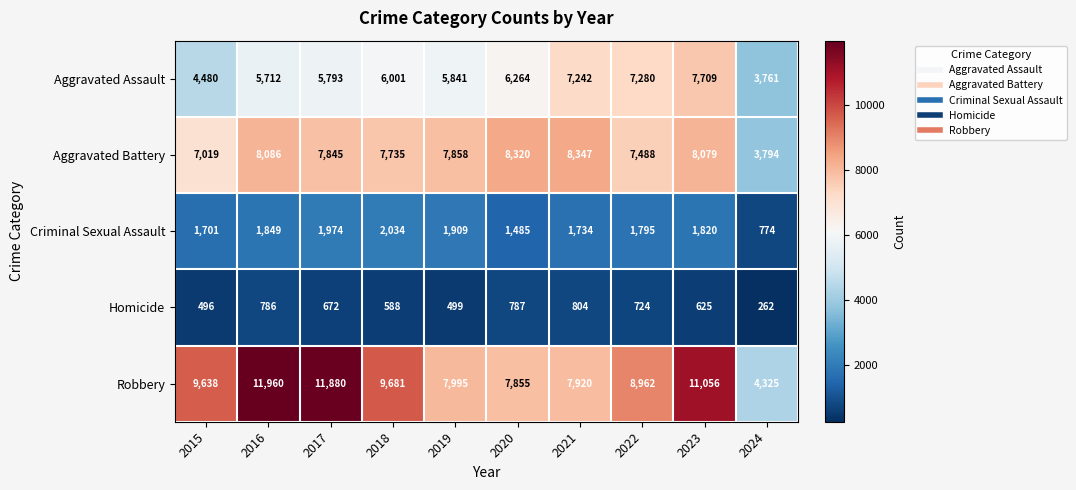

How many distinct data groups are displayed?

5